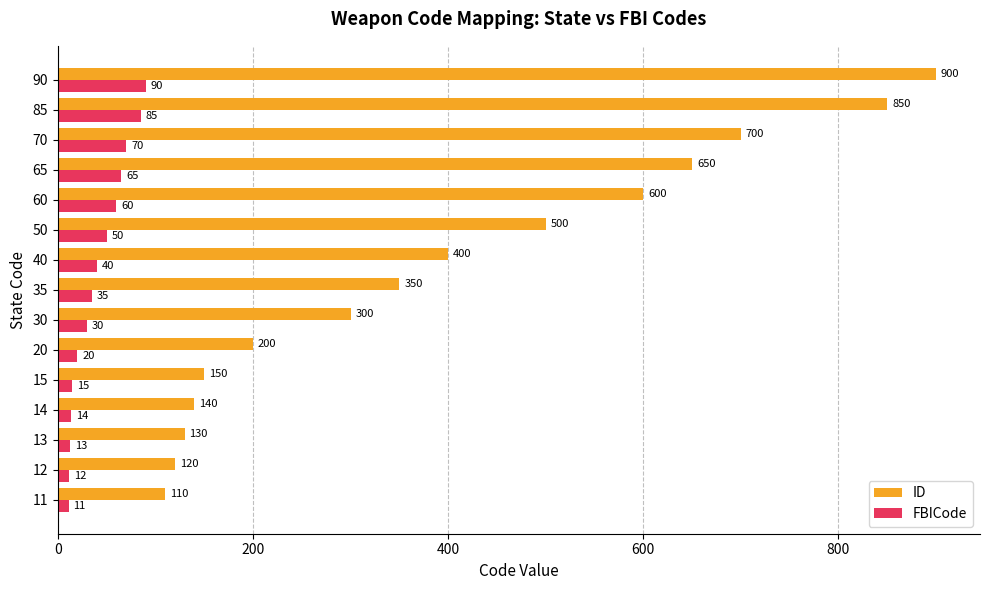

What is the difference between the highest and lowest values at 20?

180